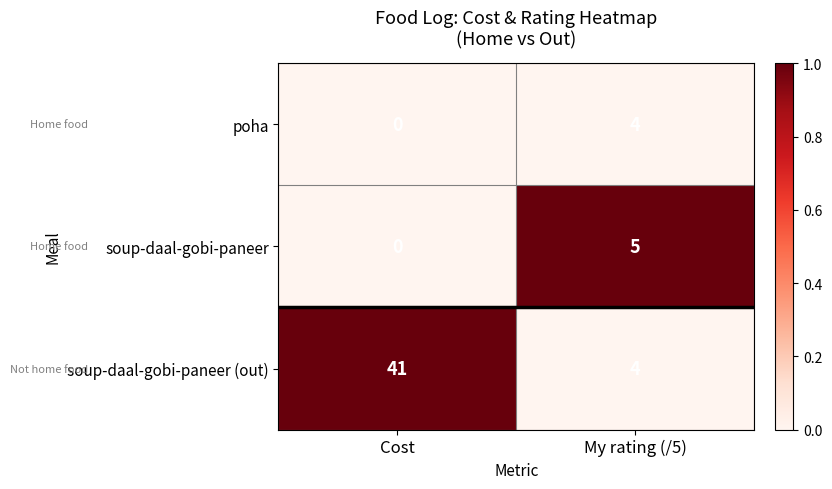

How many categories are shown in the chart?

2